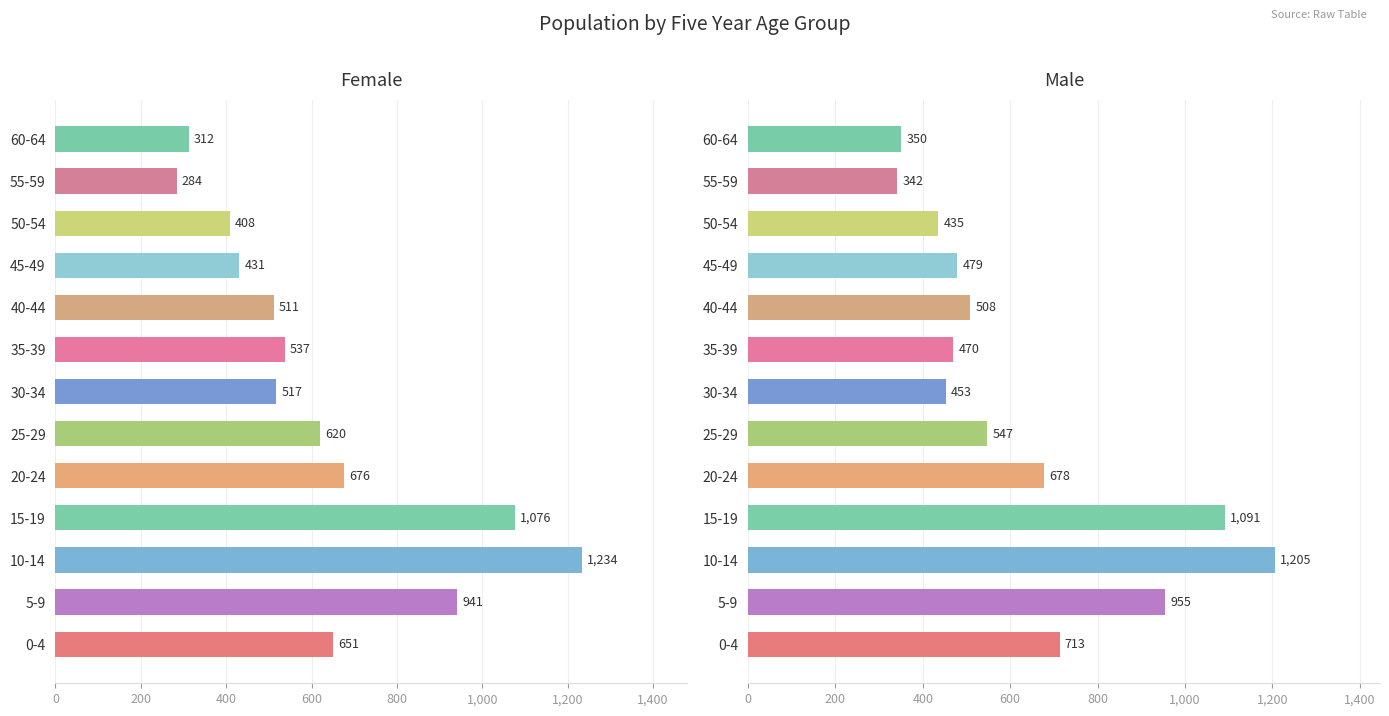

Which series has the largest range (max minus min)?

Female